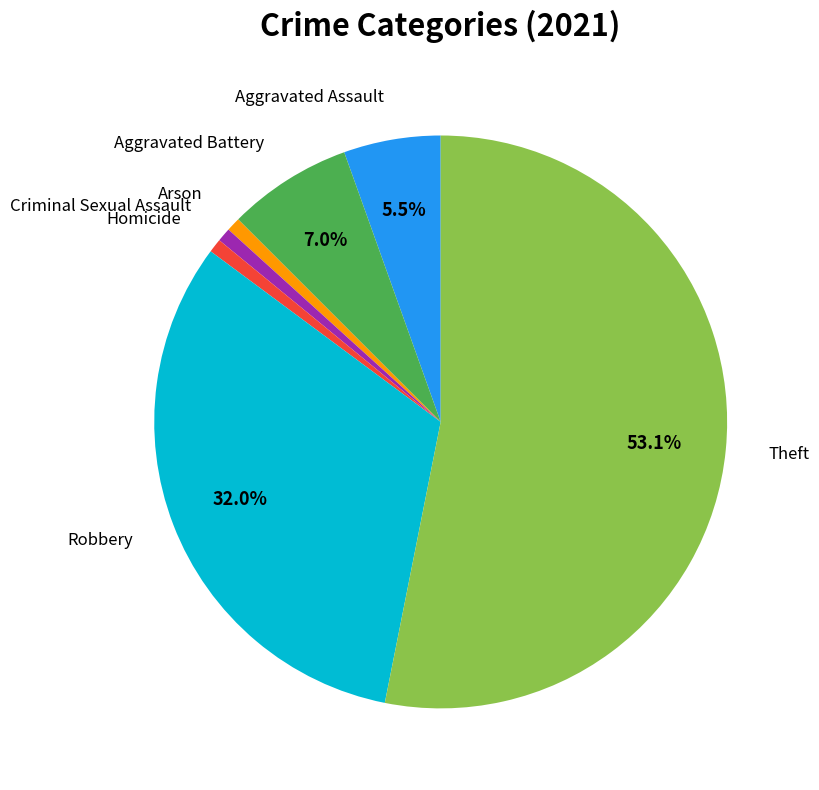

Is there a majority slice in this chart?

Yes